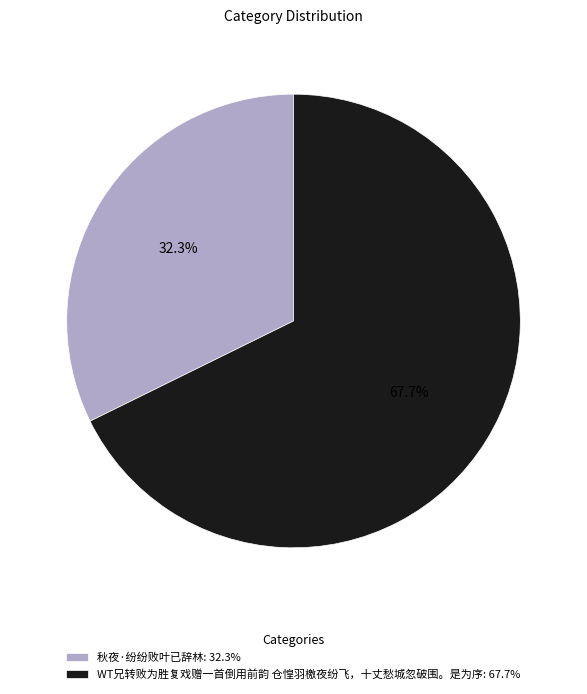

Is it true that 秋夜·纷纷败叶已辞林 is 32% of the pie?

True